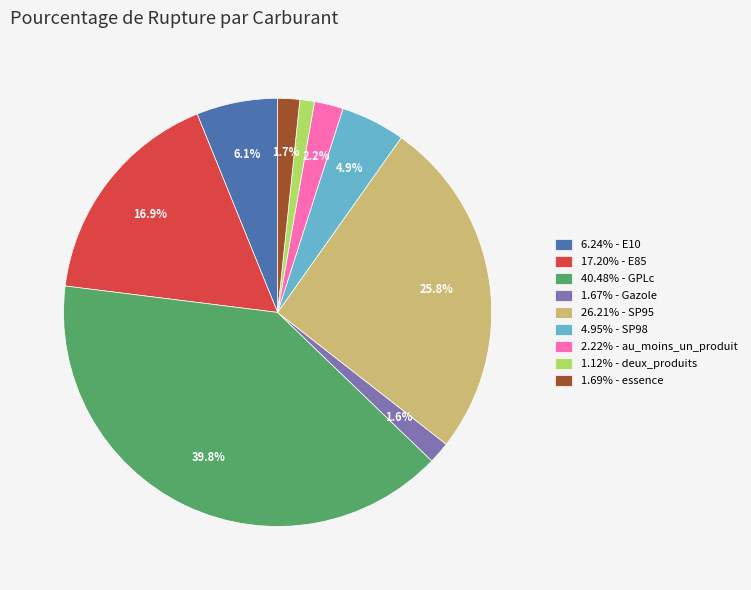

Does 2.22% - au_moins_un_produit account for over 50% of the chart?

No